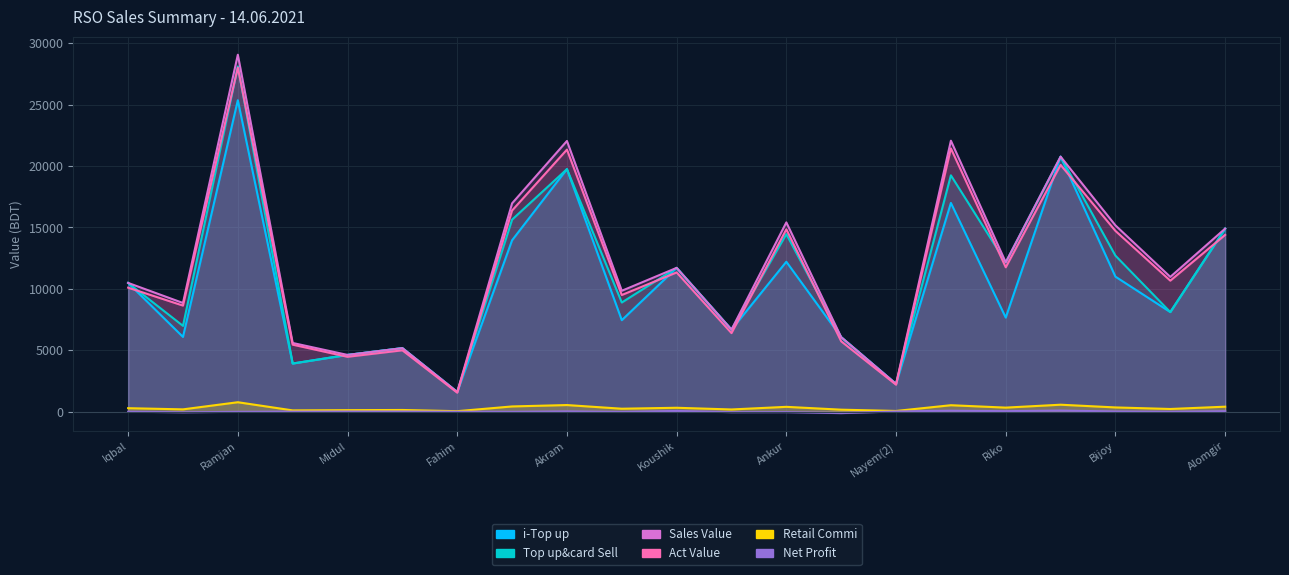

Which series has the largest total across all categories?

Sales Value